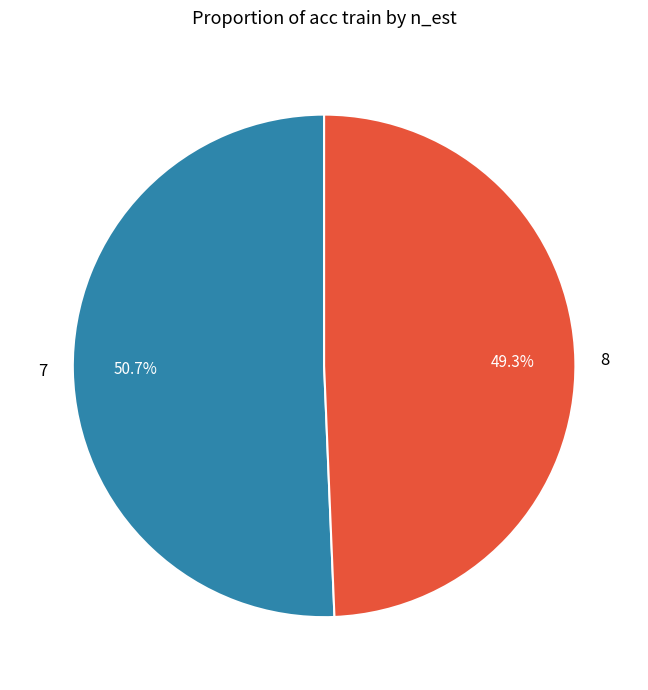

How many segments does this pie chart have?

2